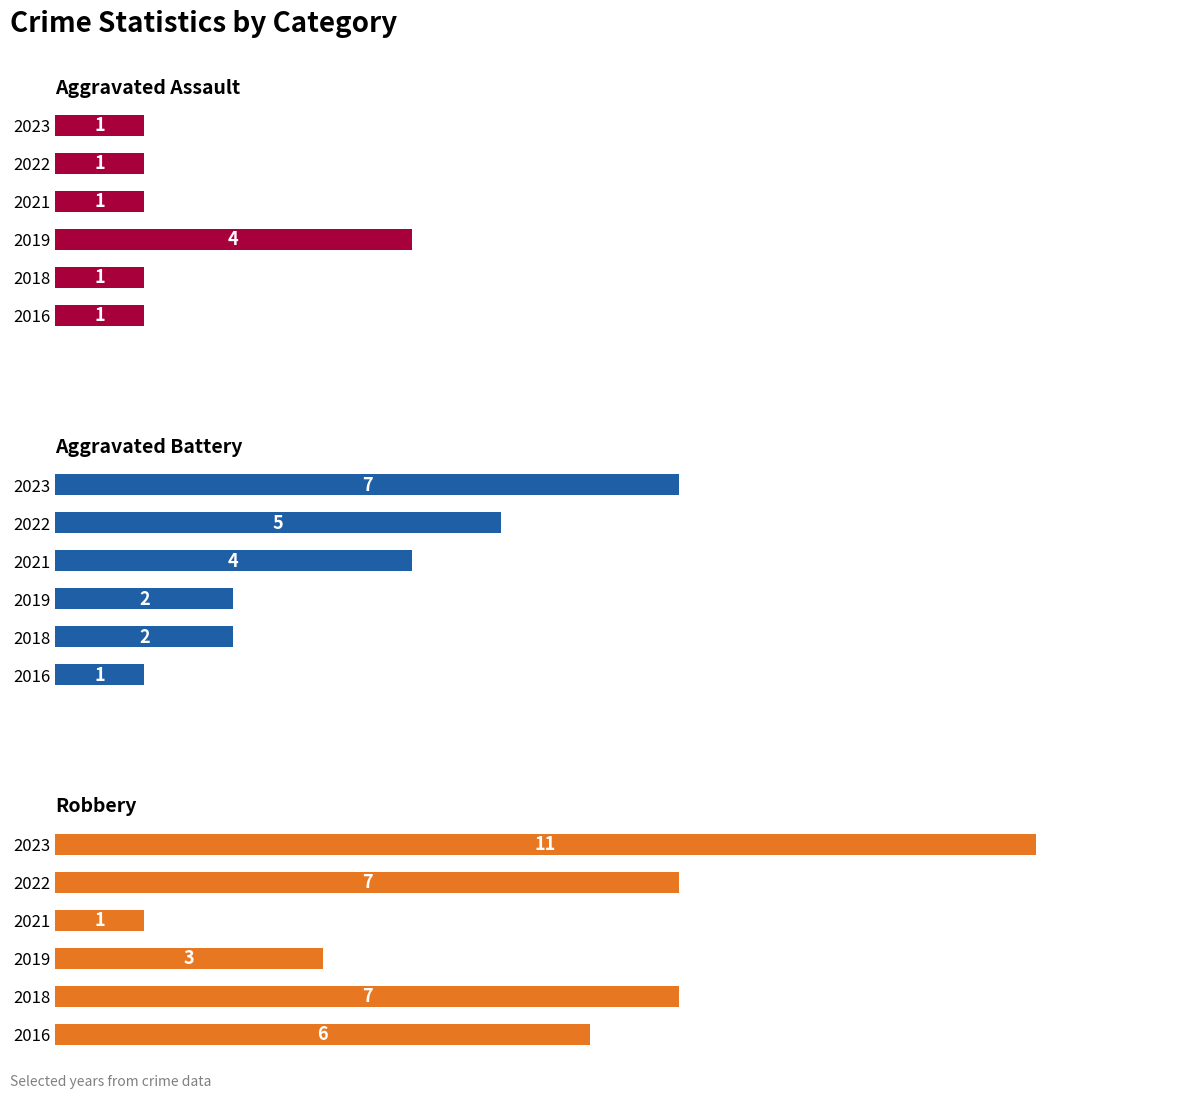

Which series has the widest spread of values?

Robbery